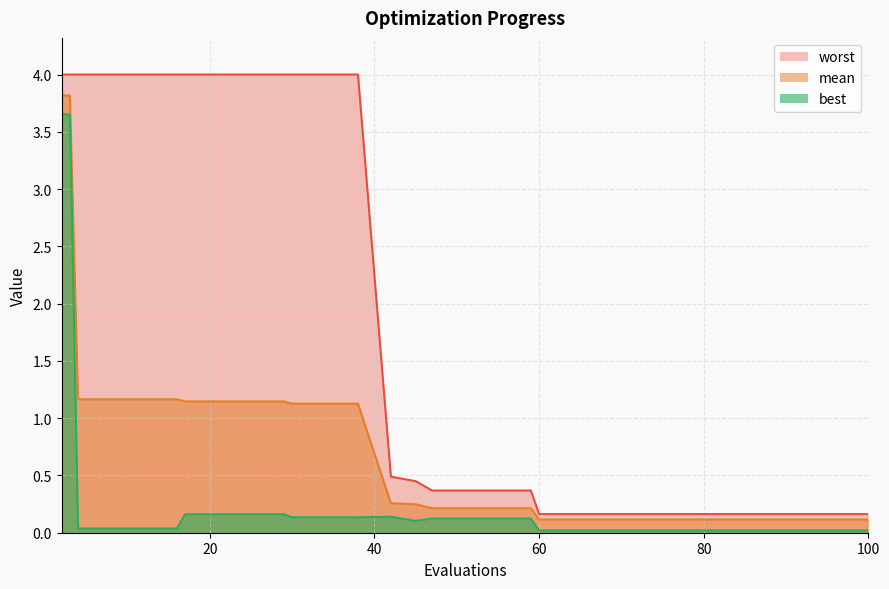

Reading left to right, transcribe all the data shown in this chart.

mean: 2=3.8	3=3.8	4=1.2	8=1.2	12=1.2	16=1.2	17=1.1	21=1.1	25=1.1	29=1.1	30=1.1	34=1.1	38=1.1	42=0.3	45=0.2	47=0.2	51=0.2	55=0.2	59=0.2	60=0.1	64=0.1	68=0.1	72=0.1	76=0.1	80=0.1	84=0.1	88=0.1	92=0.1	96=0.1	100=0.1
best: 2=3.7	3=3.7	4=0.0	8=0.0	12=0.0	16=0.0	17=0.2	21=0.2	25=0.2	29=0.2	30=0.1	34=0.1	38=0.1	42=0.1	45=0.1	47=0.1	51=0.1	55=0.1	59=0.1	60=0.0	64=0.0	68=0.0	72=0.0	76=0.0	80=0.0	84=0.0	88=0.0	92=0.0	96=0.0	100=0.0
worst: 2=4.0	3=4.0	4=4.0	8=4.0	12=4.0	16=4.0	17=4.0	21=4.0	25=4.0	29=4.0	30=4.0	34=4.0	38=4.0	42=0.5	45=0.5	47=0.4	51=0.4	55=0.4	59=0.4	60=0.2	64=0.2	68=0.2	72=0.2	76=0.2	80=0.2	84=0.2	88=0.2	92=0.2	96=0.2	100=0.2